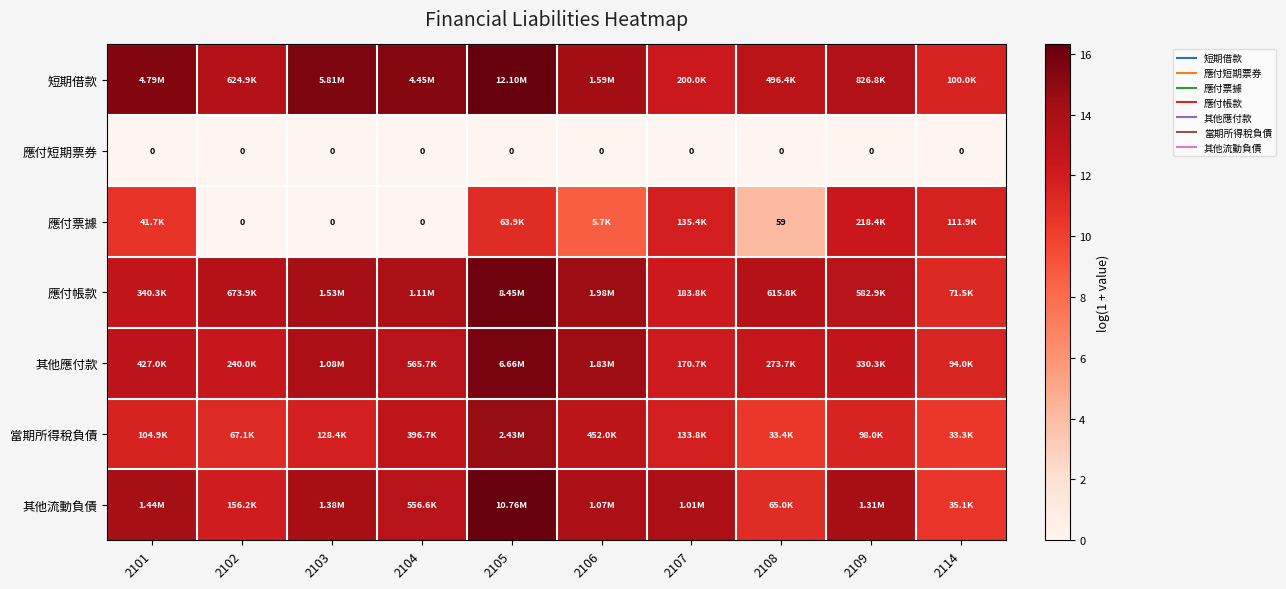

Which series has the largest total across all categories?

短期借款